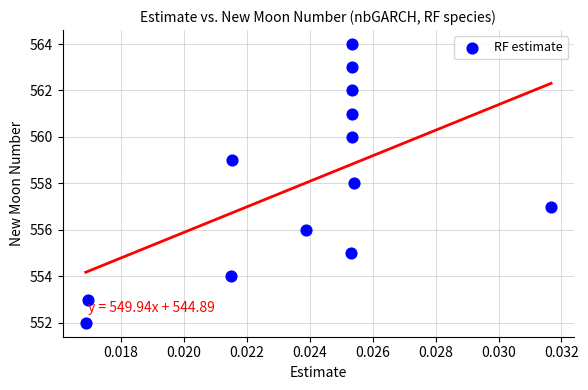

What is the range of Y values (max minus min)?

12